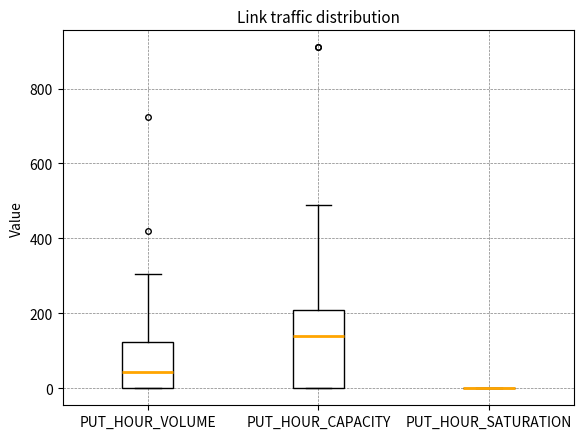

Reading left to right, transcribe this box plot: for each box, give where its median line is, the range the box spans, and where its two whiskers end, as read against the y-axis. The values are not printed on the chart, so give them approximately, as read against the axis.

PUT_HOUR_VOLUME: median 40, box 0 to 120, whiskers 0 to 300
PUT_HOUR_CAPACITY: median 140, box 0 to 220, whiskers 0 to 500
PUT_HOUR_SATURATION: box collapsed to a line at 0, whiskers 0 to 0